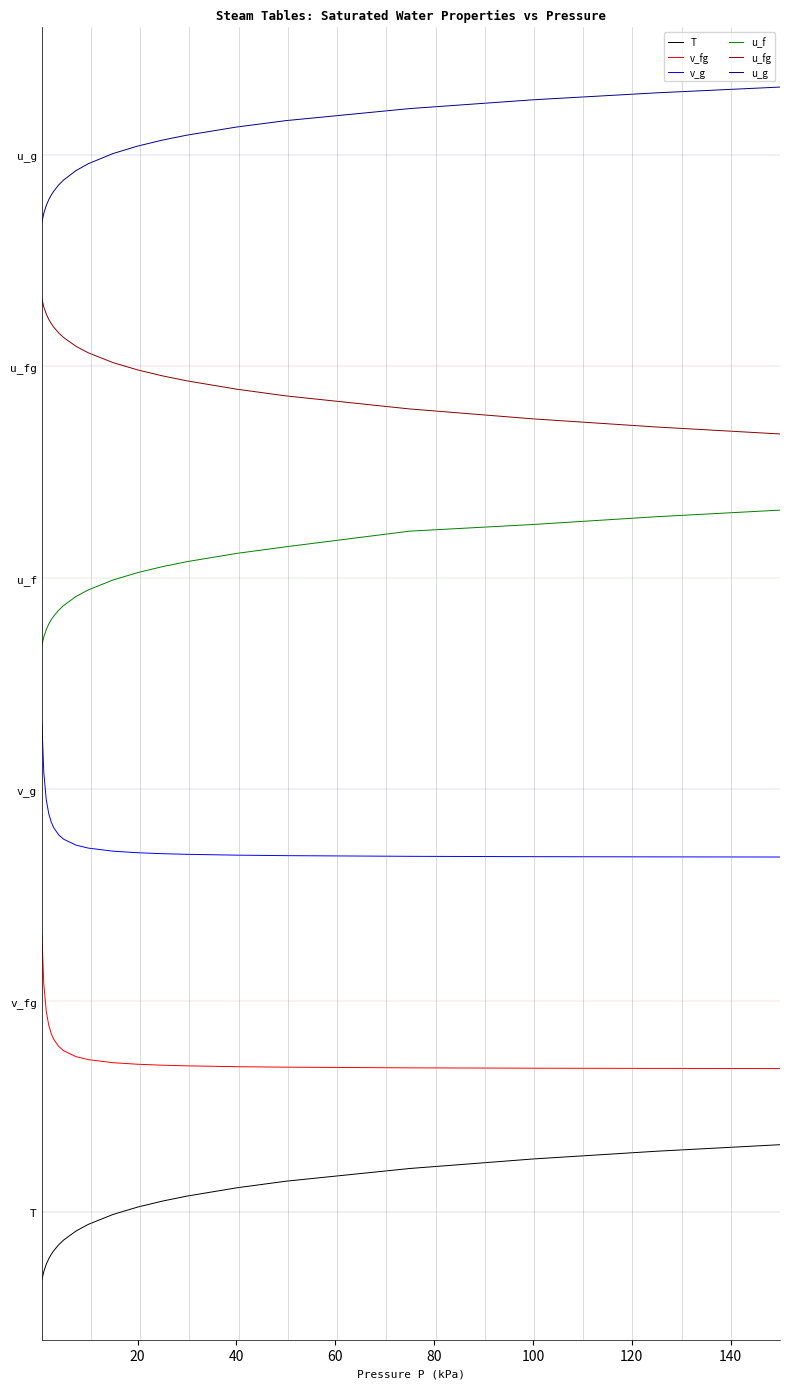

What is the difference between the maximum and minimum values in the u_g series?

1.6